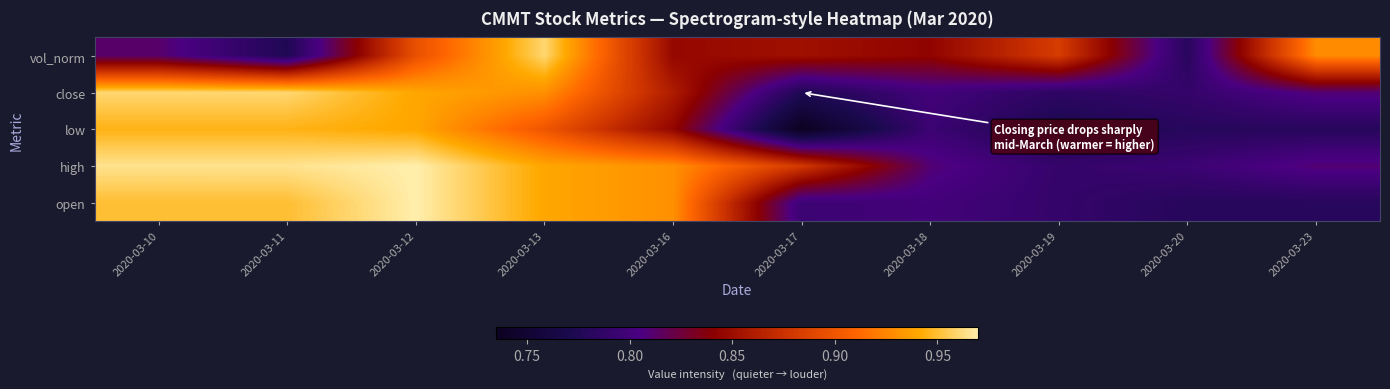

Which has a higher value, 2020-03-17 or 2020-03-10?

2020-03-10